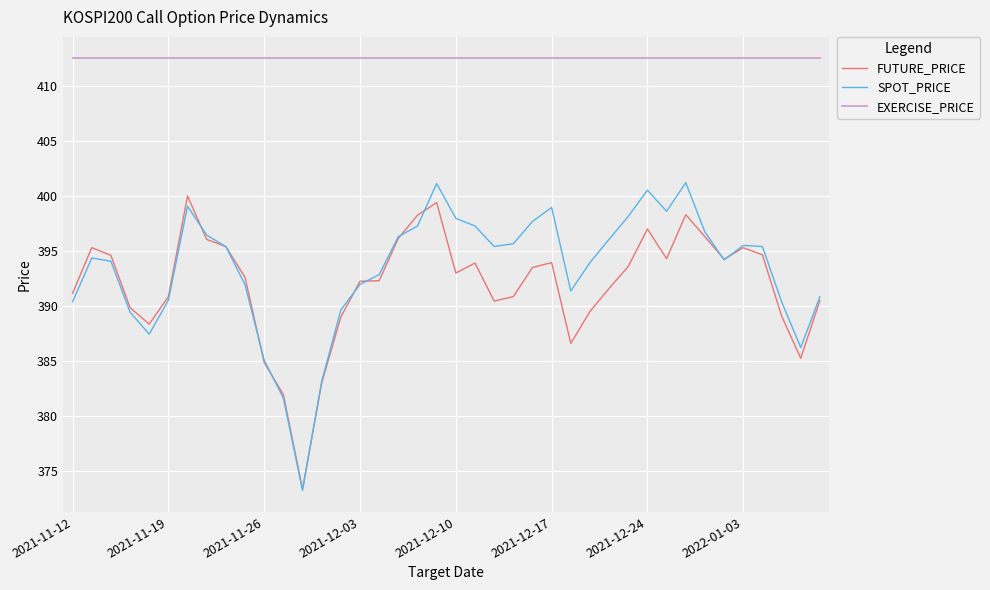

True or false: SPOT_PRICE and EXERCISE_PRICE intersect in this chart.

False